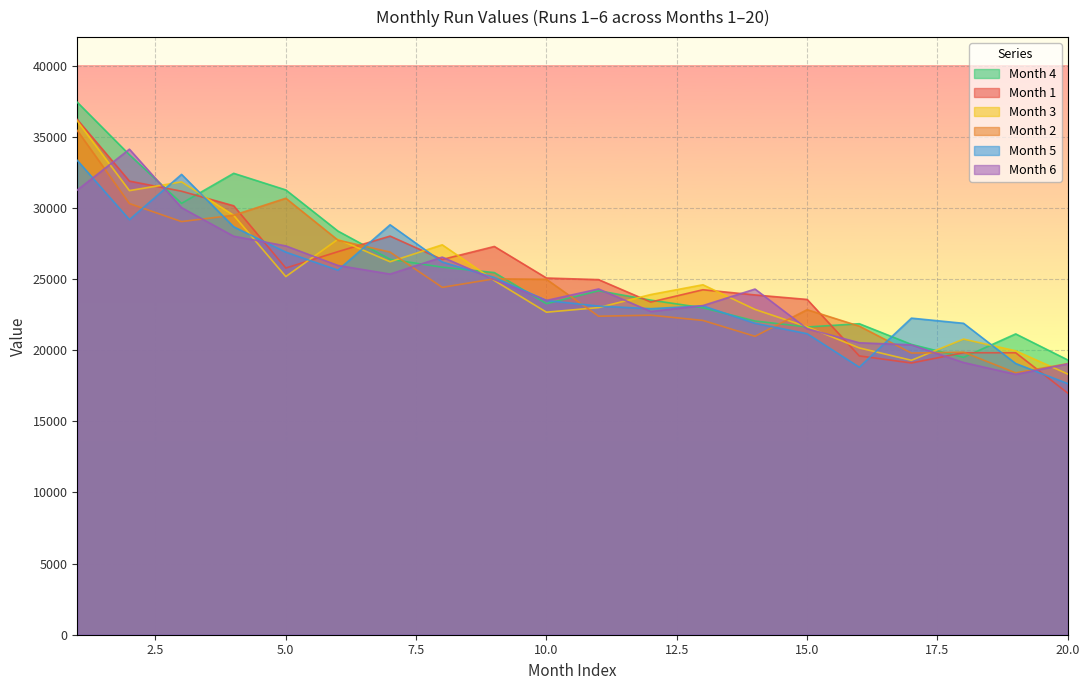

Reading right to left, transcribe all the data shown in this chart.

Month 1: 20=16979.4	19=19818.5	18=19820.0	17=19098.5	16=19595.7	15=23563.1	14=23879.7	13=24245.5	12=23381.7	11=24955.4	10=25069.0	9=27286.2	8=26372.0	7=28014.9	6=26923.1	5=25771.5	4=30145.3	3=31169.8	2=31880.1	1=36205.8
Month 2: 20=19051.9	19=18404.5	18=19857.0	17=19795.2	16=21688.2	15=22843.4	14=20972.3	13=22088.7	12=22456.2	11=22384.8	10=24978.1	9=25014.2	8=24412.7	7=26890.6	6=27731.3	5=30675.4	4=29483.9	3=29035.2	2=30302.6	1=35435.8
Month 3: 20=18320.0	19=19952.9	18=20776.5	17=19287.0	16=20155.5	15=21638.2	14=22862.2	13=24595.0	12=23907.6	11=22992.0	10=22666.8	9=24893.2	8=27403.8	7=26213.4	6=27792.4	5=25171.1	4=29474.7	3=31824.8	2=31213.0	1=36106.3
Month 4: 20=19308.4	19=21141.6	18=19494.2	17=20403.5	16=21857.4	15=21627.2	14=22048.0	13=22978.8	12=23515.2	11=24174.0	10=23265.9	9=25451.3	8=25830.9	7=26386.2	6=28367.9	5=31259.9	4=32428.4	3=30316.5	2=33731.3	1=37421.7
Month 5: 20=17644.8	19=19059.9	18=21885.7	17=22249.5	16=18802.8	15=21155.5	14=21889.2	13=23112.8	12=22913.4	11=23094.5	10=23490.5	9=25106.4	8=26194.8	7=28811.4	6=25622.7	5=26887.3	4=28668.1	3=32353.2	2=29170.5	1=33335.3
Month 6: 20=19033.6	19=18298.1	18=19131.5	17=20371.5	16=20518.5	15=21506.0	14=24293.5	13=23132.7	12=22718.8	11=24299.8	10=23495.0	9=24948.5	8=26538.8	7=25347.2	6=25952.3	5=27326.3	4=28005.6	3=30014.4	2=34123.4	1=31255.1